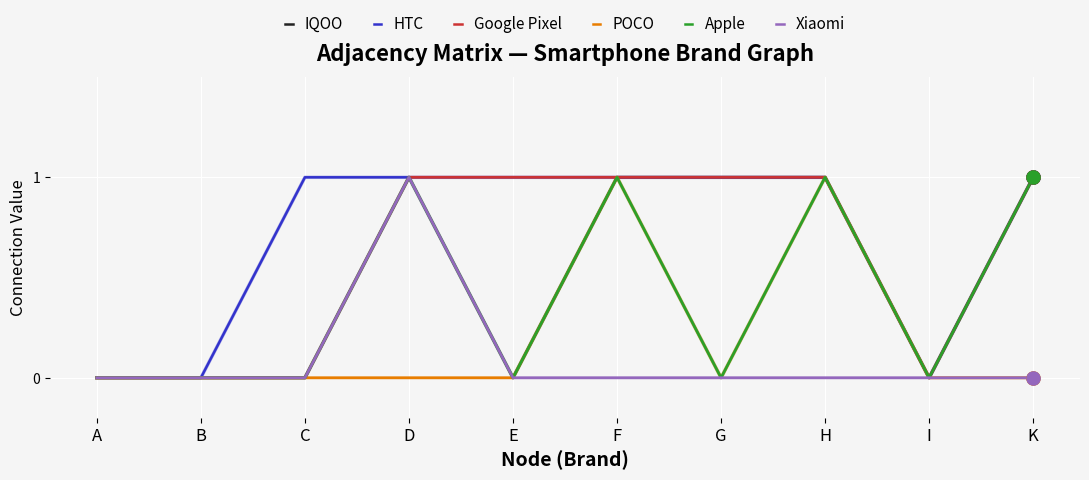

Which series has the largest total across all categories?

HTC